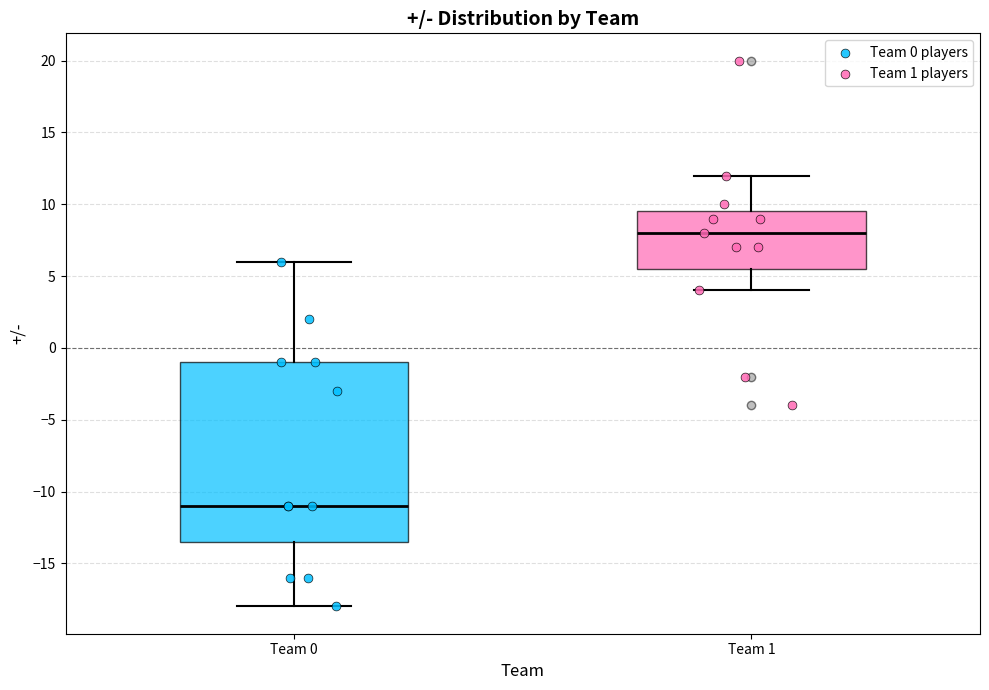

Which box has the lowest median line?

Team 0